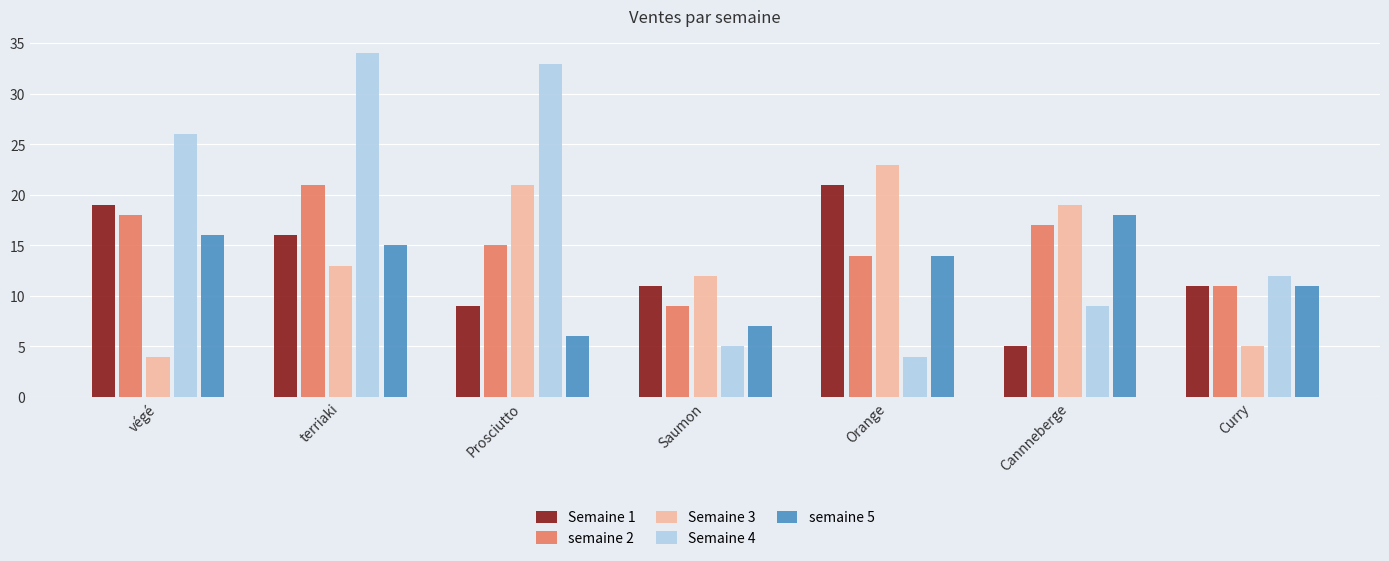

What is the sum of the semaine 5 values at Curry and Prosciutto?

17